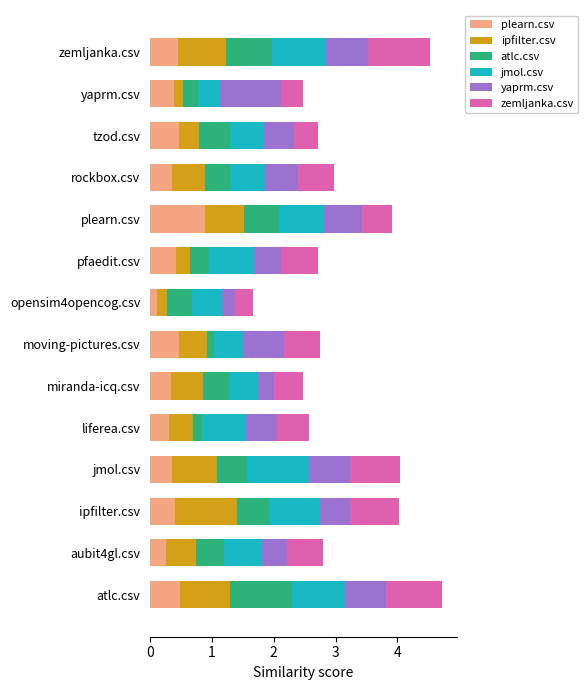

At which label does plearn.csv reach its minimum?

opensim4opencog.csv